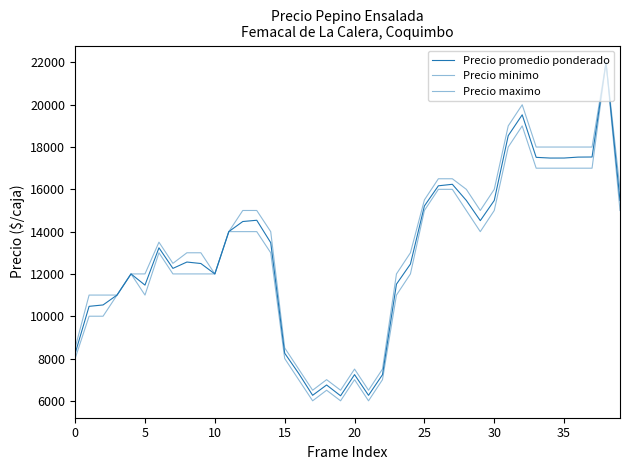

Where does the Precio minimo series first go above 13000?

11